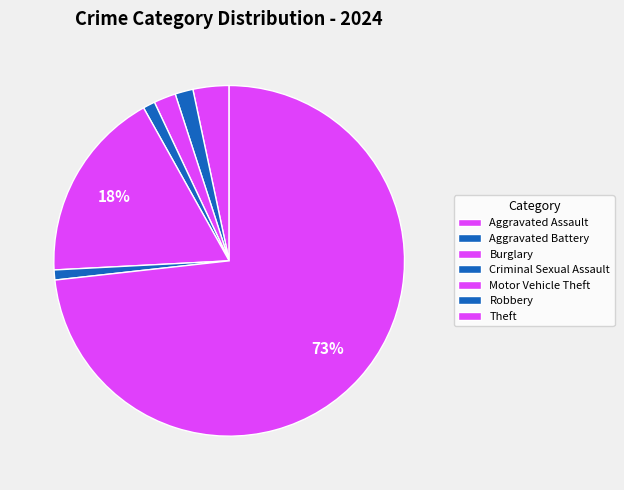

Is it true that Motor Vehicle Theft is 18% of the pie?

True